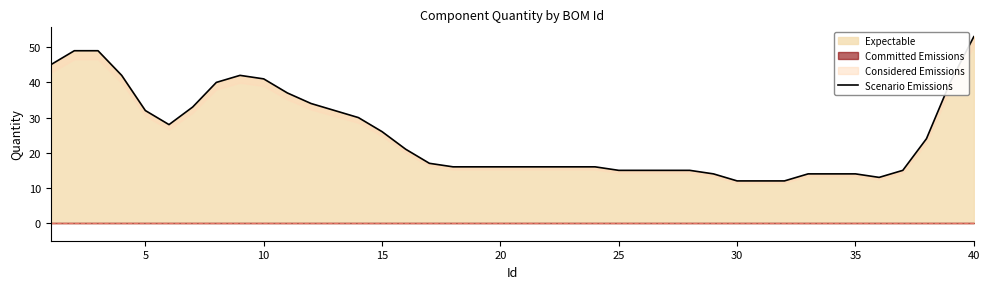

At which label does Expectable reach its peak?

40